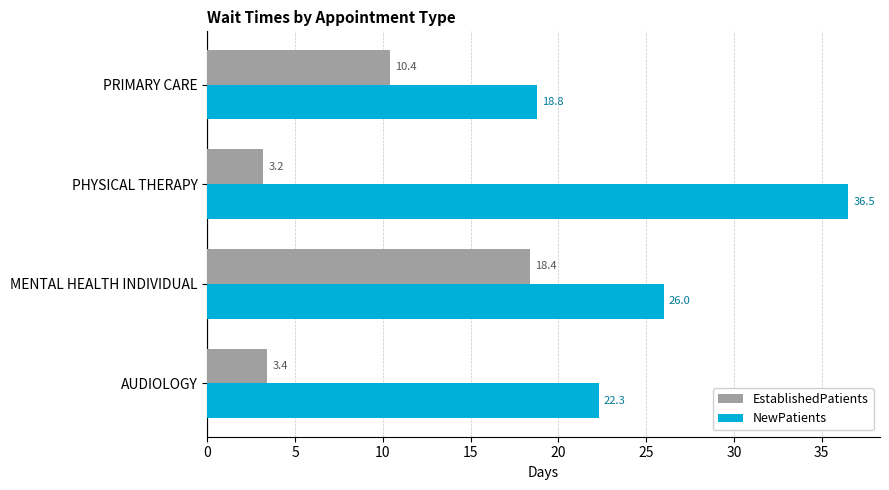

What is the minimum value for EstablishedPatients?

3.2